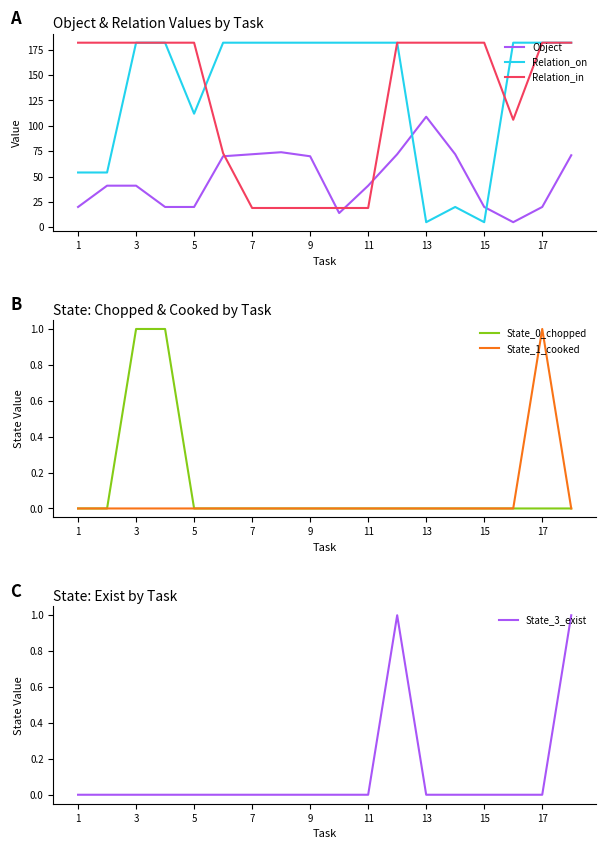

What is the difference between the Relation_in values at 11 and 17?

163